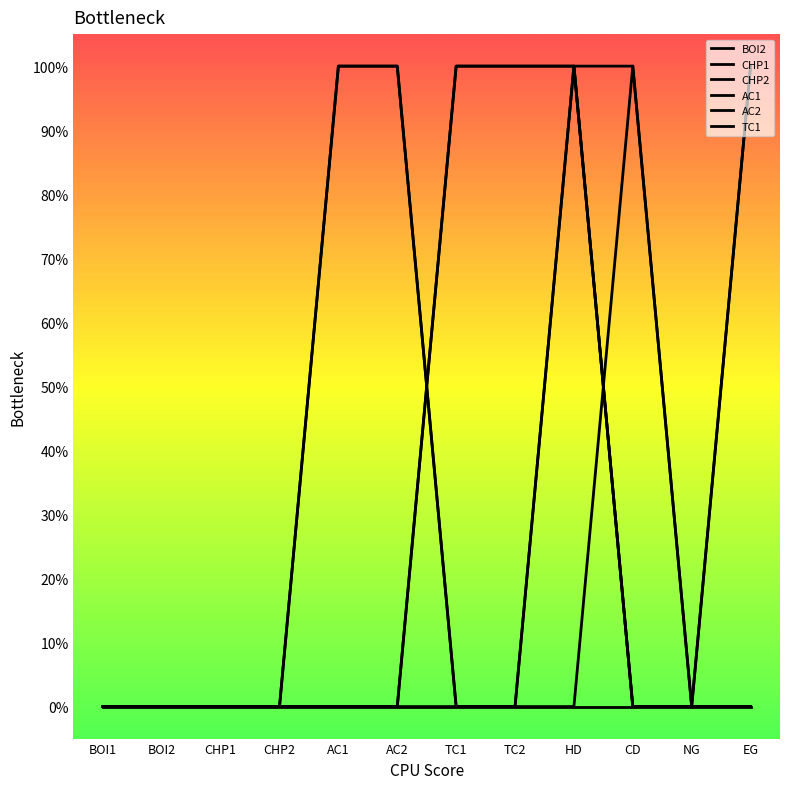

Between TC2 and NG, which series saw the biggest shift?

CHP1